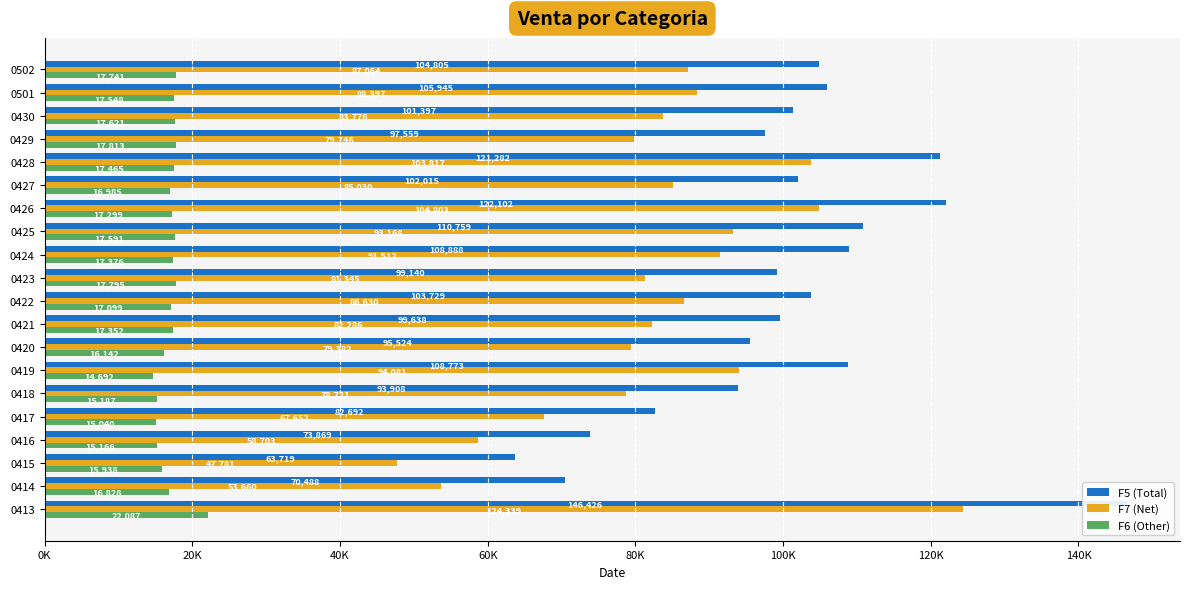

Which has a higher value, 0417 or 0422?

0422